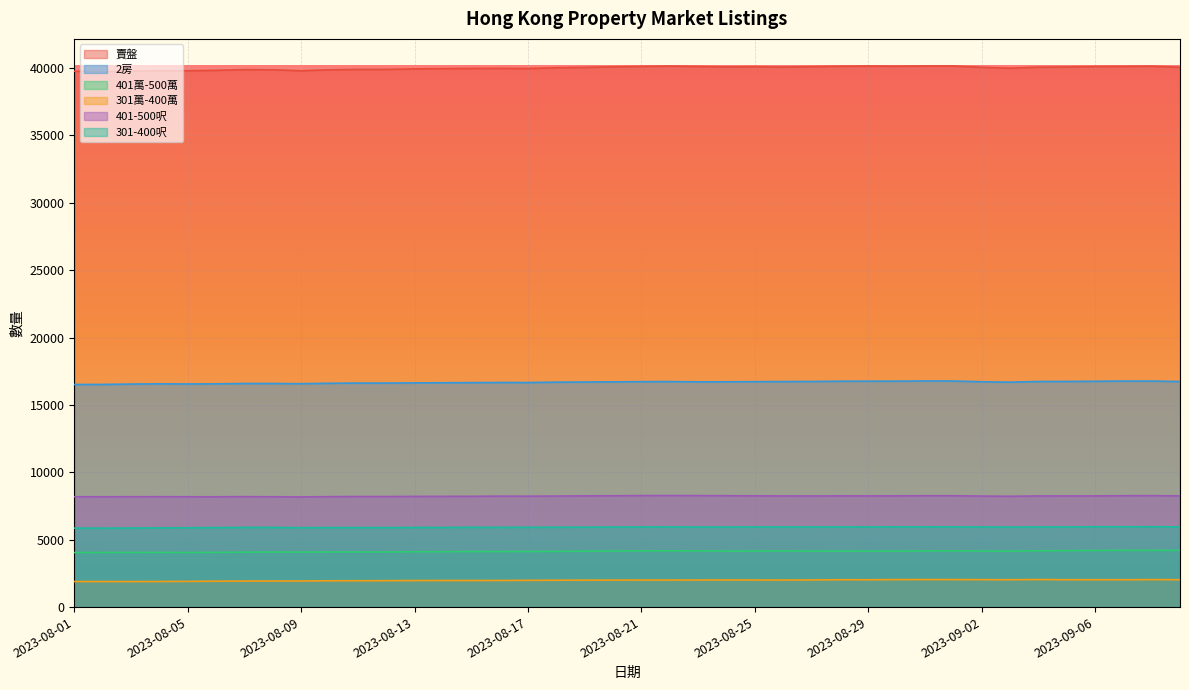

The value of 301-400呎 at 2023-09-07 is 1990. True or false?

False